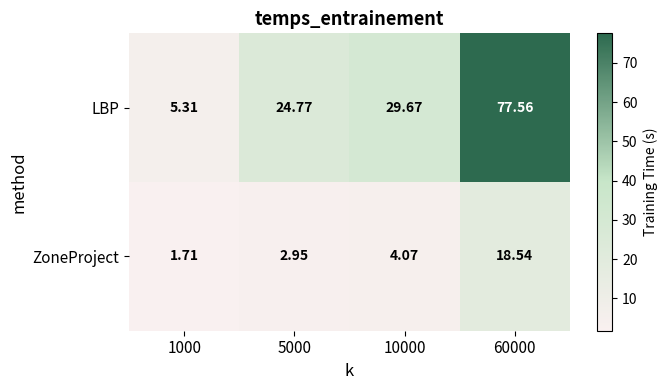

Is the value of LBP at 5000 greater than the value of ZoneProject at 10000?

Yes